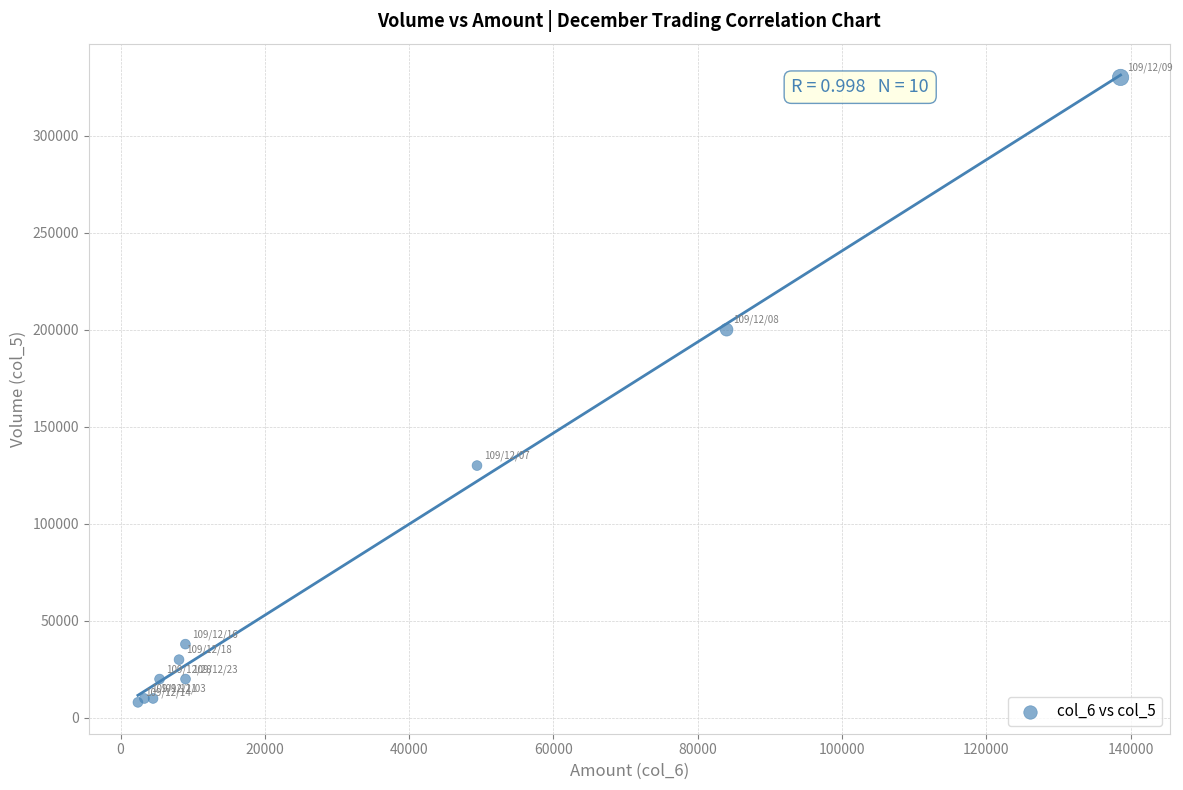

What Y value in the scatter plot is closest to 169000?

200000